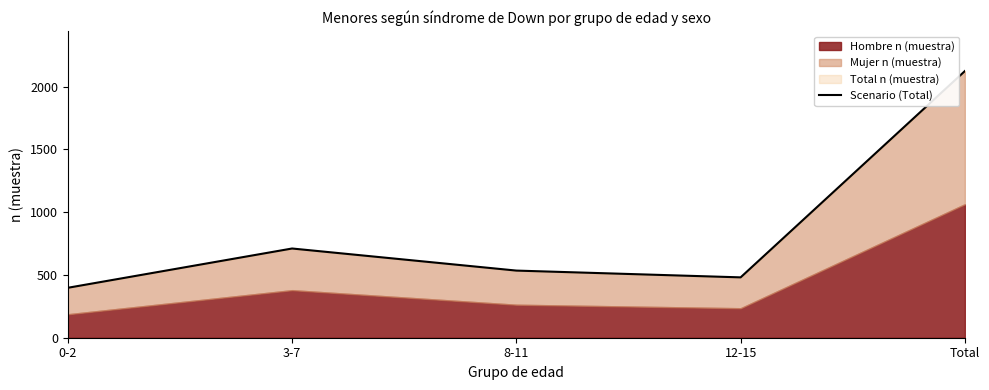

What is the change in value from 12-15 to Total?

+1644